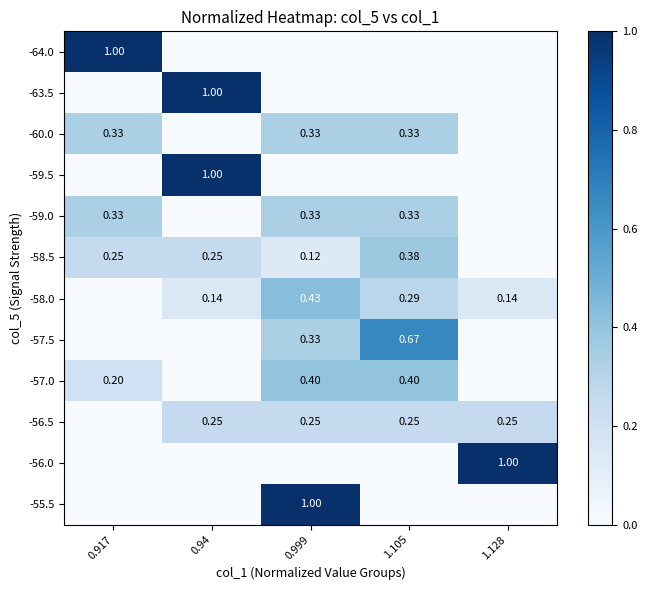

Is the value of -57.5 at 1.105 greater than the value of -56.5 at 0.94?

Yes